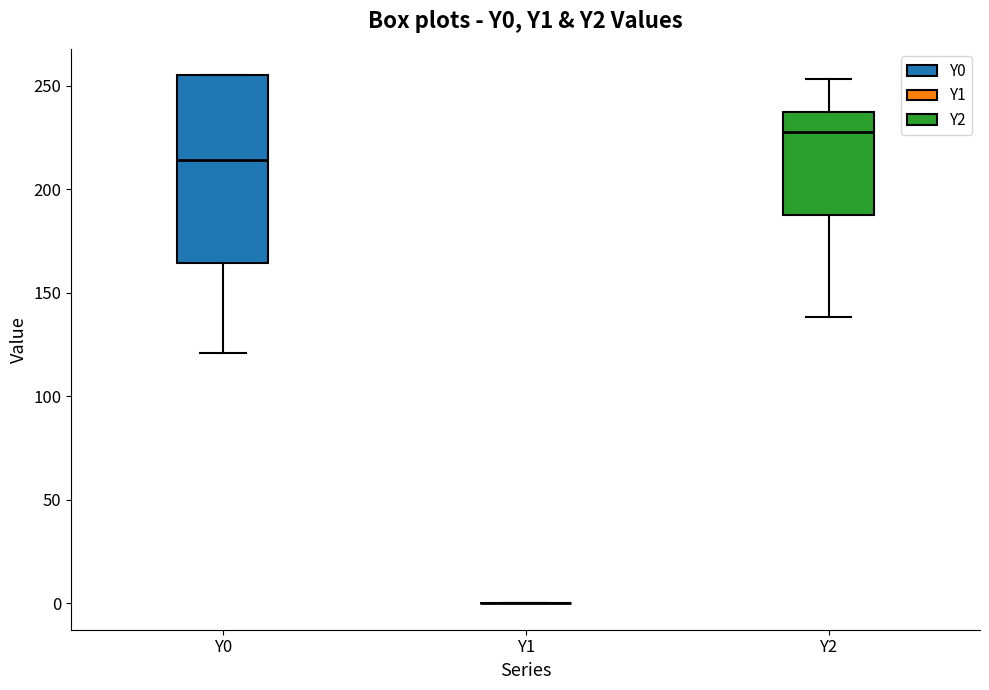

Where is the upper edge of the box for Y0 on the y-axis? The values are not printed on the chart, so give them approximately, as read against the axis.

255